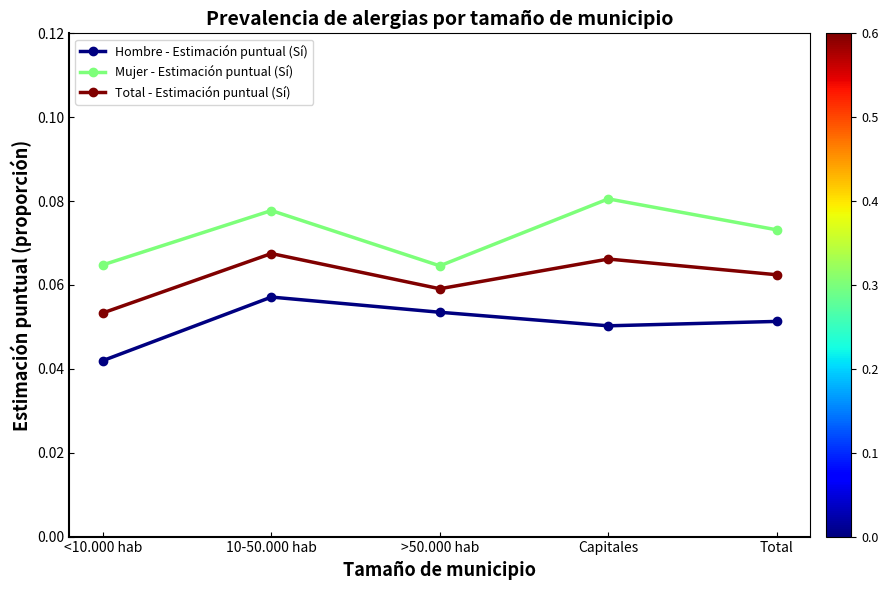

How many lines are shown in the chart?

3